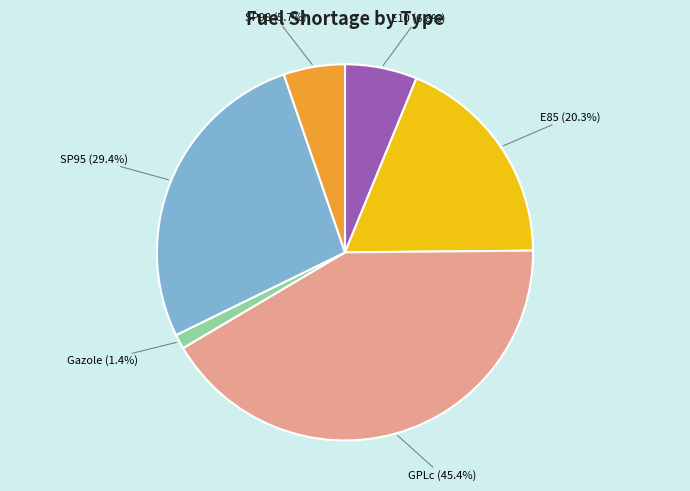

How many segments does this pie chart have?

6